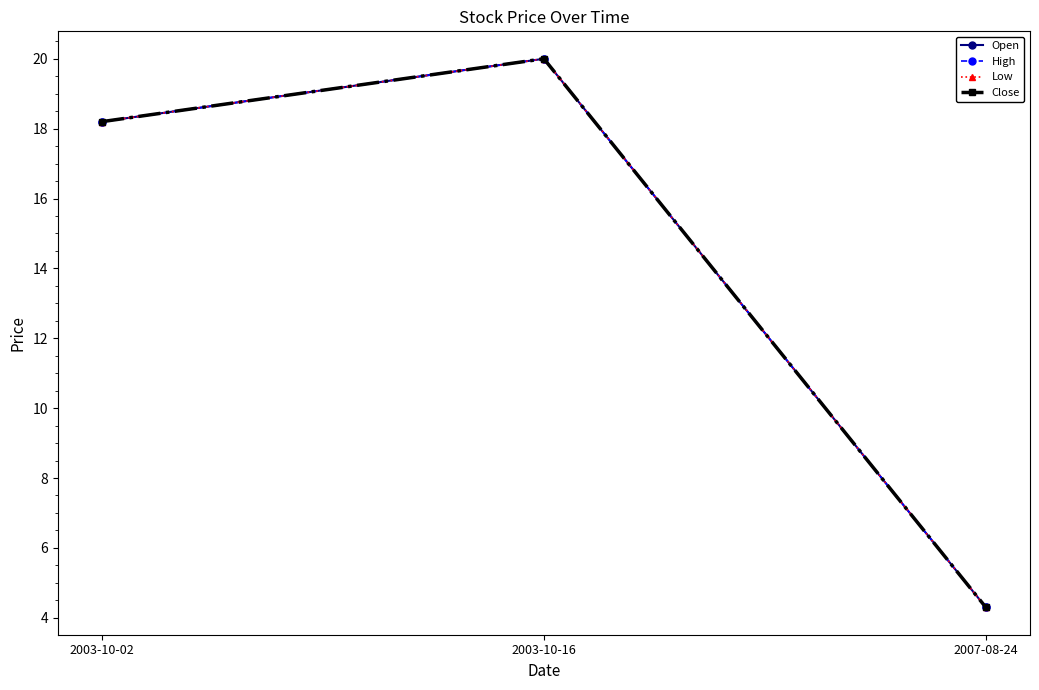

List the series in order of their peak value, highest first.

Open, High, Low, Close